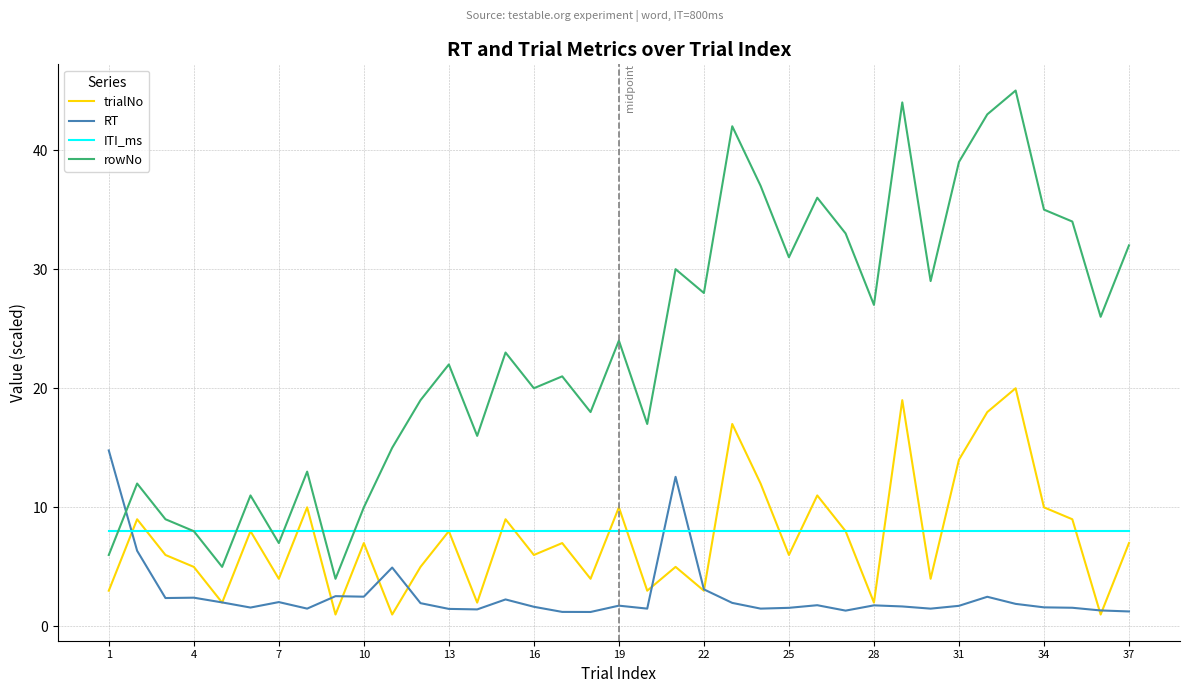

What is the highest value of the rowNo series?

45.0